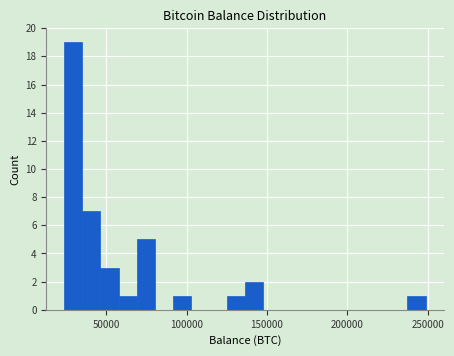

Read against the x-axis, roughly where is the centre of the tallest bar?

30000